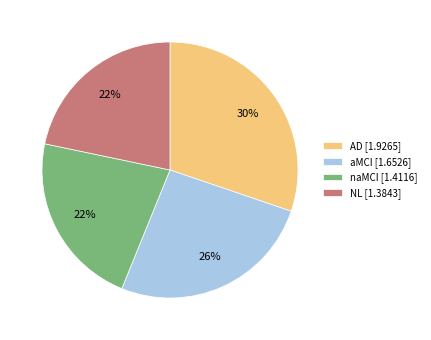

Is it true that AD is 30% of the pie?

True